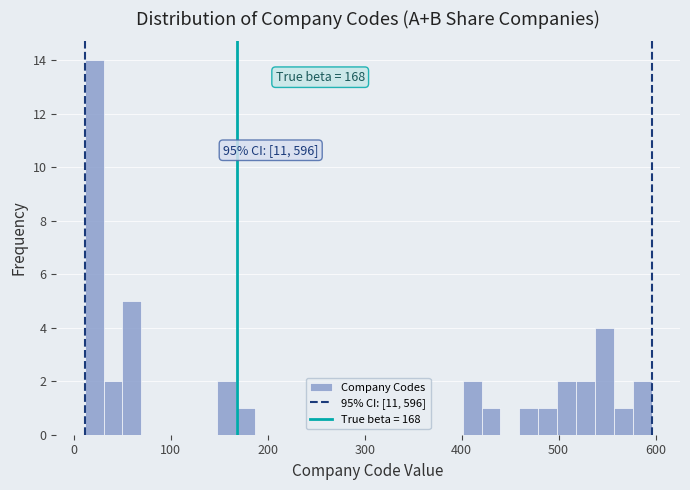

Read against the x-axis, roughly where is the centre of the tallest bar?

20